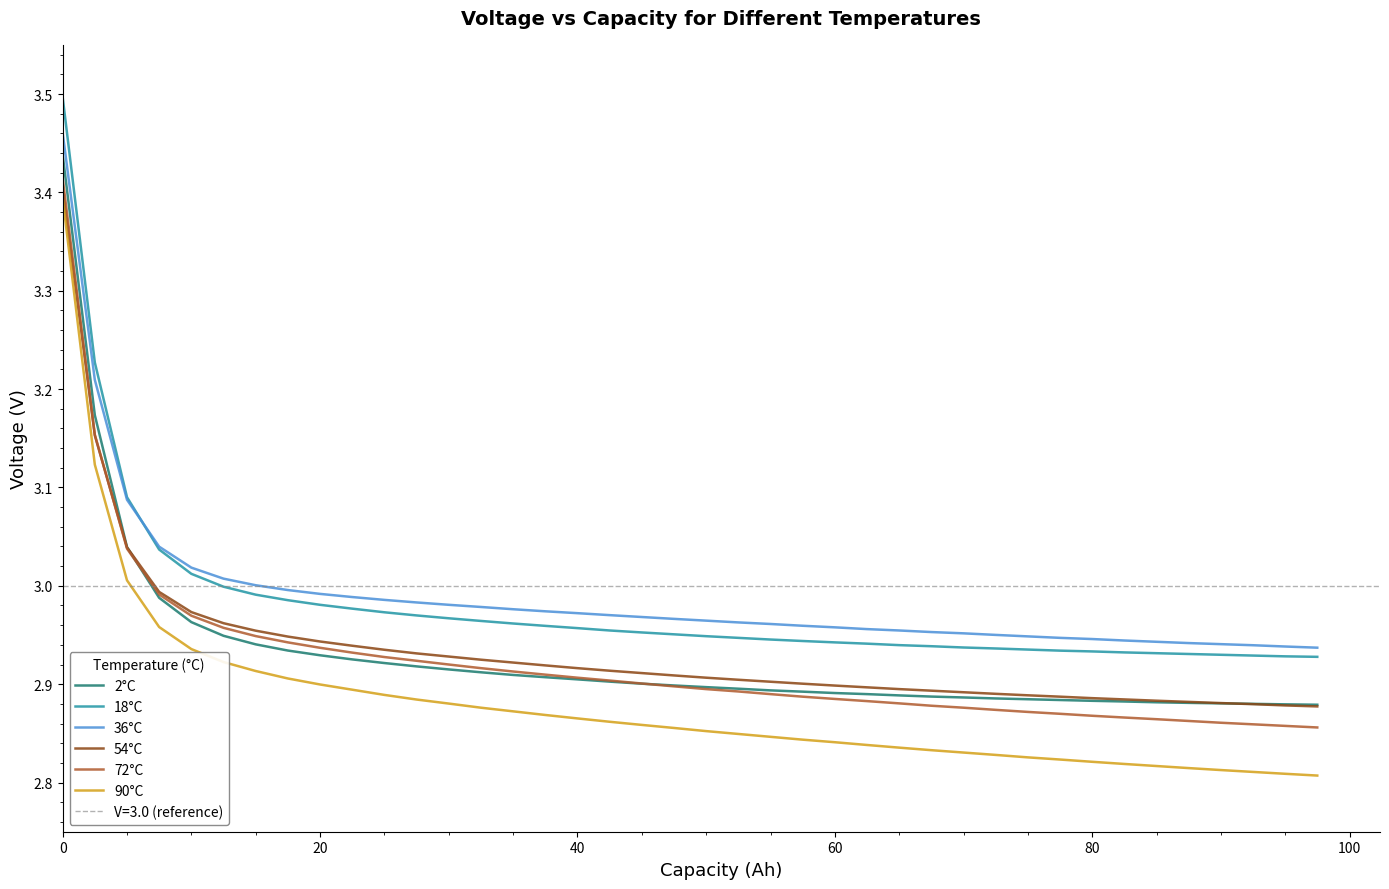

True or false: 72°C and 36°C intersect in this chart.

False